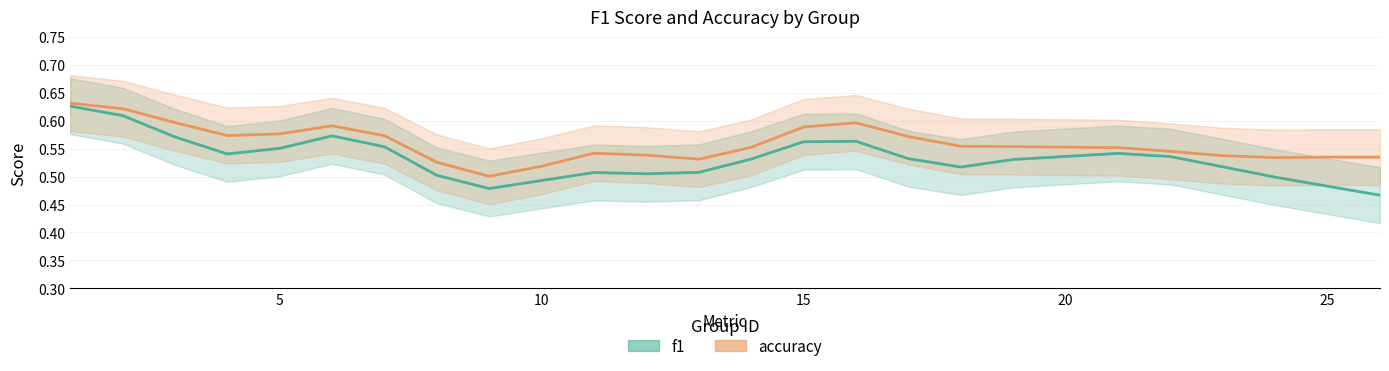

What is the difference between the f1 values at 24 and 15?

0.1